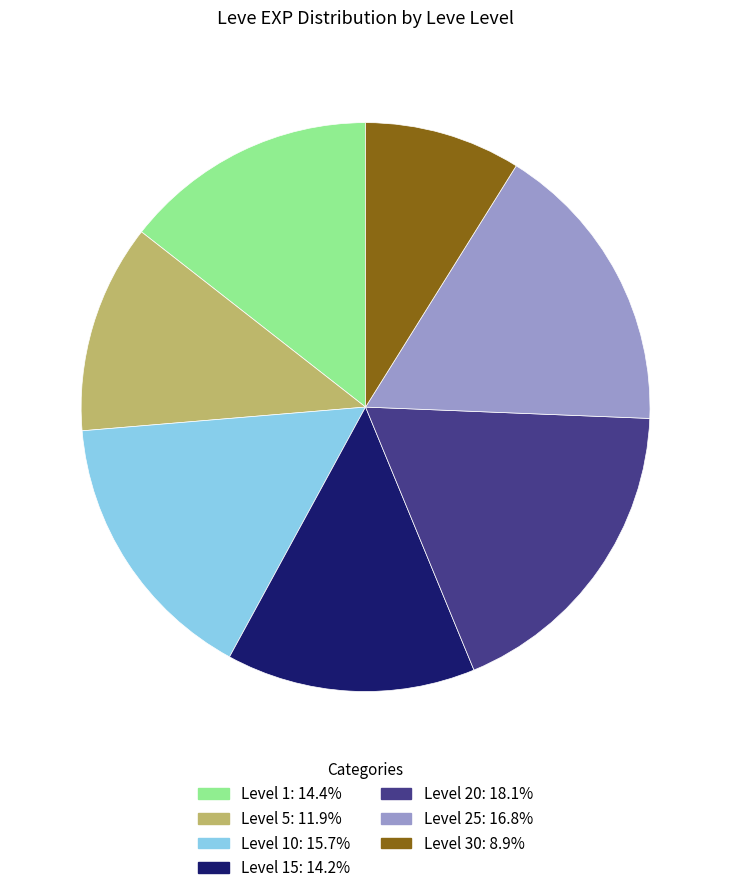

Is there a majority slice in this chart?

No